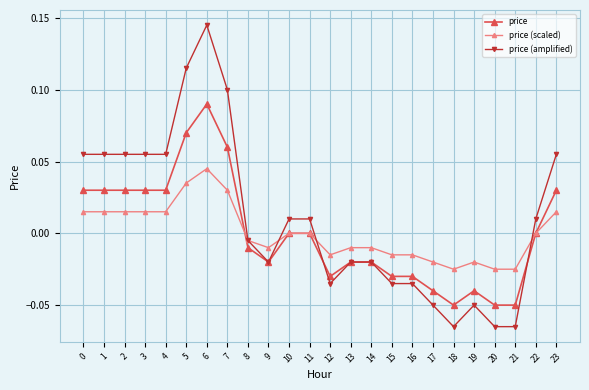

True or false: price (scaled) has more than 0 points higher than both neighbors.

True